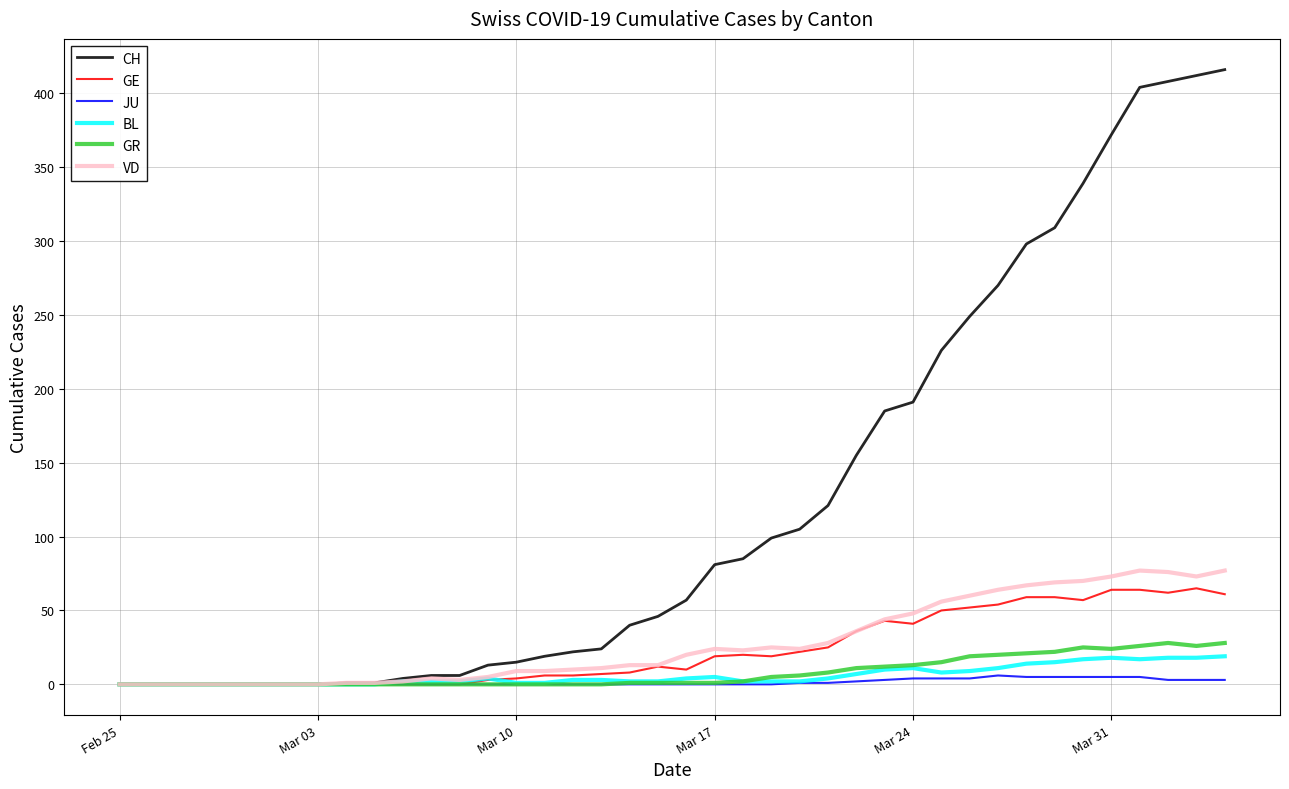

Which series has the largest total across all categories?

CH